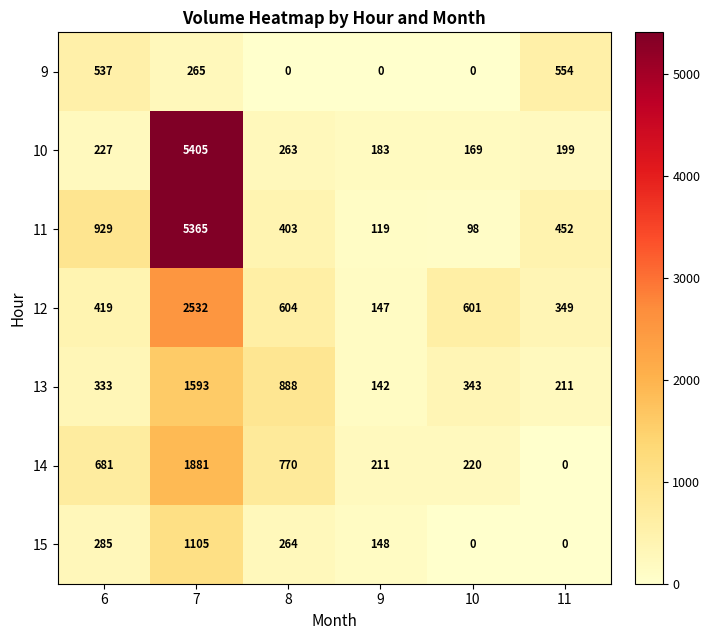

At which label does 12 first exceed 601?

7